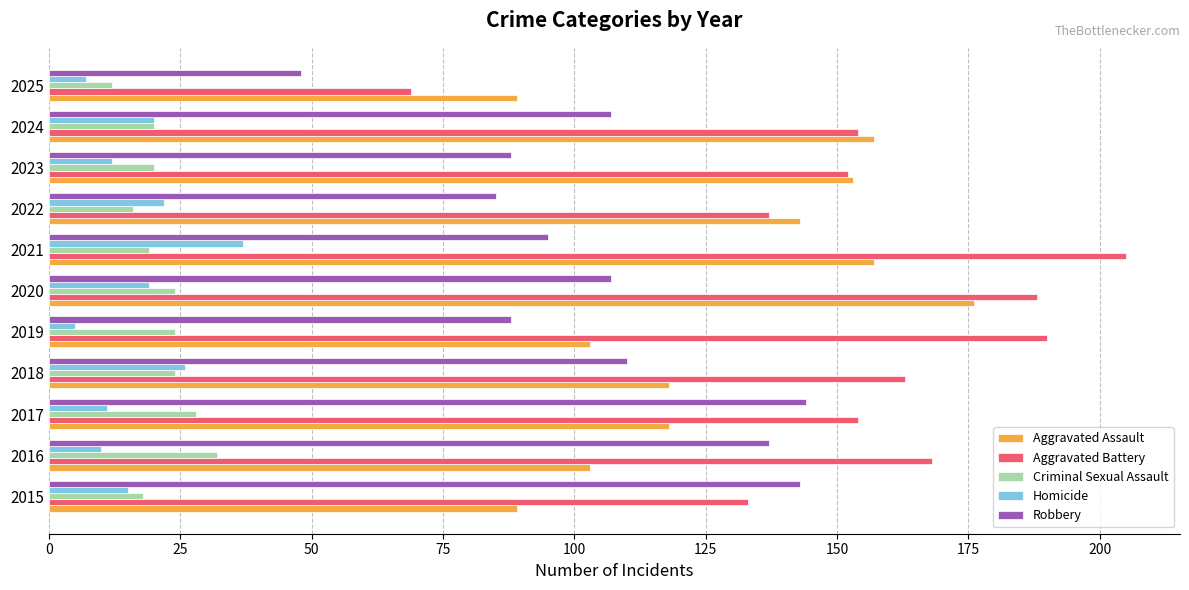

Rank the series at 2021 from highest to lowest value.

Aggravated Battery, Aggravated Assault, Robbery, Homicide, Criminal Sexual Assault